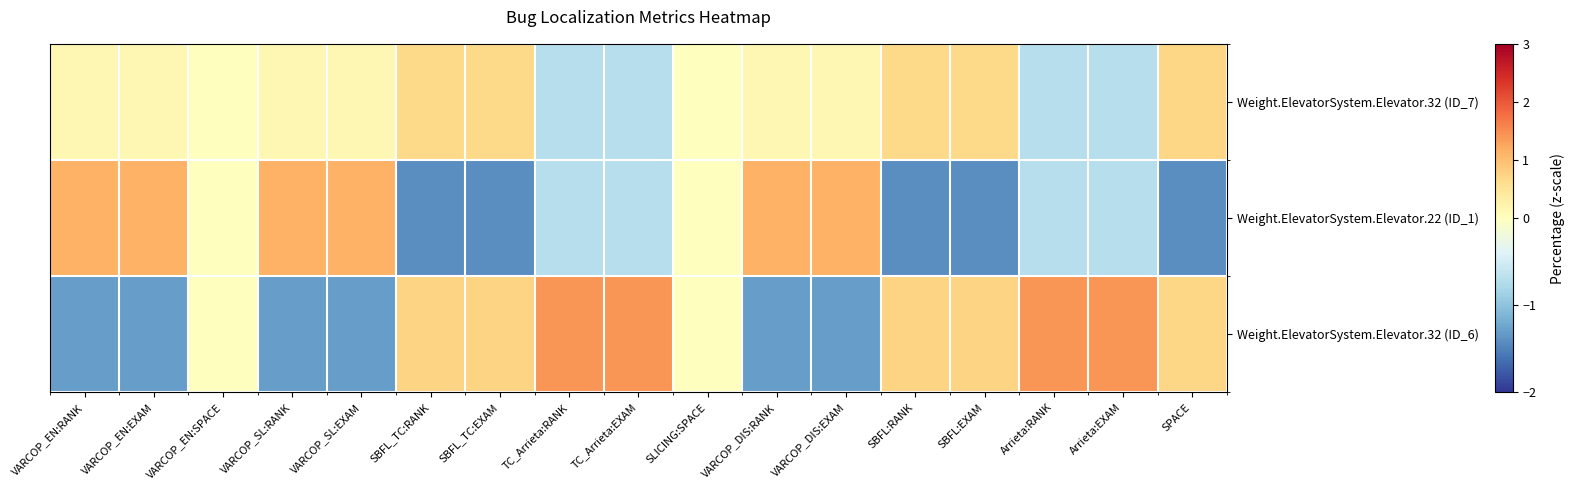

Reading right to left, what are all the values shown in this chart?

Weight.ElevatorSystem.Elevator.32 (ID_7): SPACE=0.7	Arrieta:EXAM=-0.7	Arrieta:RANK=-0.7	SBFL:EXAM=0.7	SBFL:RANK=0.7	VARCOP_DIS:EXAM=0.2	VARCOP_DIS:RANK=0.2	SLICING:SPACE=0.0	TC_Arrieta:EXAM=-0.7	TC_Arrieta:RANK=-0.7	SBFL_TC:EXAM=0.7	SBFL_TC:RANK=0.7	VARCOP_SL:EXAM=0.2	VARCOP_SL:RANK=0.2	VARCOP_EN:SPACE=0.0	VARCOP_EN:EXAM=0.2	VARCOP_EN:RANK=0.2
Weight.ElevatorSystem.Elevator.22 (ID_1): SPACE=-1.4	Arrieta:EXAM=-0.7	Arrieta:RANK=-0.7	SBFL:EXAM=-1.4	SBFL:RANK=-1.4	VARCOP_DIS:EXAM=1.1	VARCOP_DIS:RANK=1.1	SLICING:SPACE=0.0	TC_Arrieta:EXAM=-0.7	TC_Arrieta:RANK=-0.7	SBFL_TC:EXAM=-1.4	SBFL_TC:RANK=-1.4	VARCOP_SL:EXAM=1.1	VARCOP_SL:RANK=1.1	VARCOP_EN:SPACE=0.0	VARCOP_EN:EXAM=1.1	VARCOP_EN:RANK=1.1
Weight.ElevatorSystem.Elevator.32 (ID_6): SPACE=0.7	Arrieta:EXAM=1.4	Arrieta:RANK=1.4	SBFL:EXAM=0.7	SBFL:RANK=0.7	VARCOP_DIS:EXAM=-1.3	VARCOP_DIS:RANK=-1.3	SLICING:SPACE=0.0	TC_Arrieta:EXAM=1.4	TC_Arrieta:RANK=1.4	SBFL_TC:EXAM=0.7	SBFL_TC:RANK=0.7	VARCOP_SL:EXAM=-1.3	VARCOP_SL:RANK=-1.3	VARCOP_EN:SPACE=0.0	VARCOP_EN:EXAM=-1.3	VARCOP_EN:RANK=-1.3